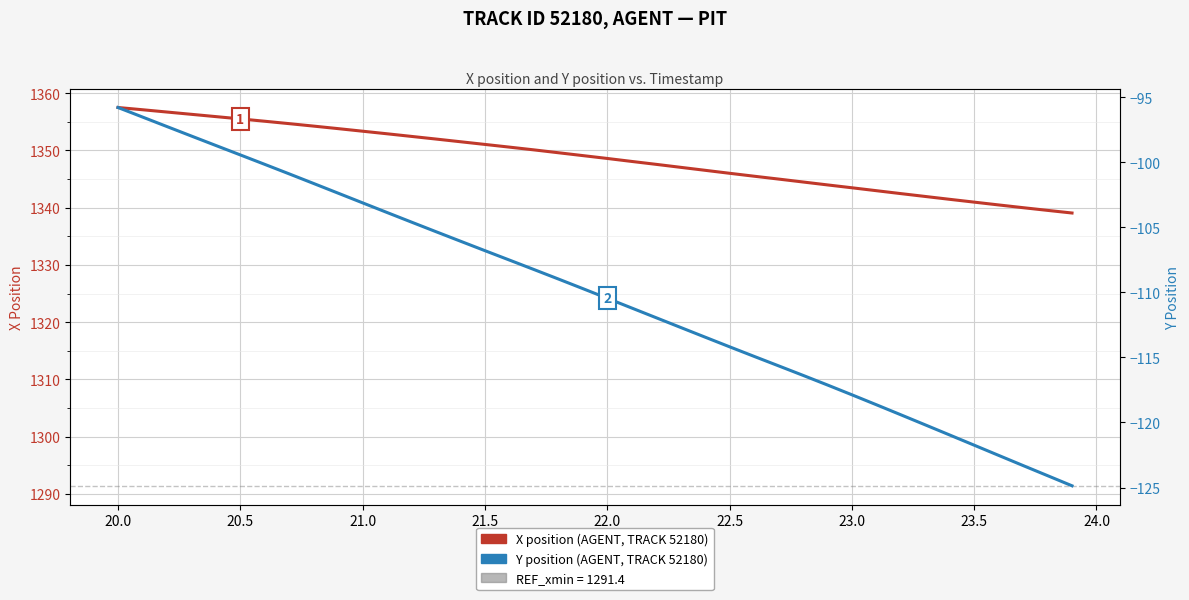

Is it true that Y position (AGENT, TRACK 52180) equals -173.8 at 21.5?

False